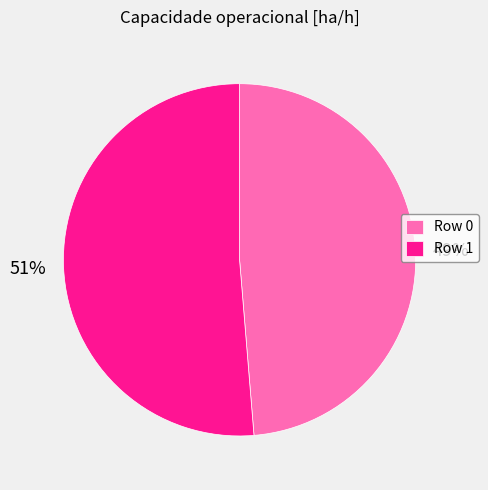

Between Row 0 and Row 1, which is larger?

Row 1